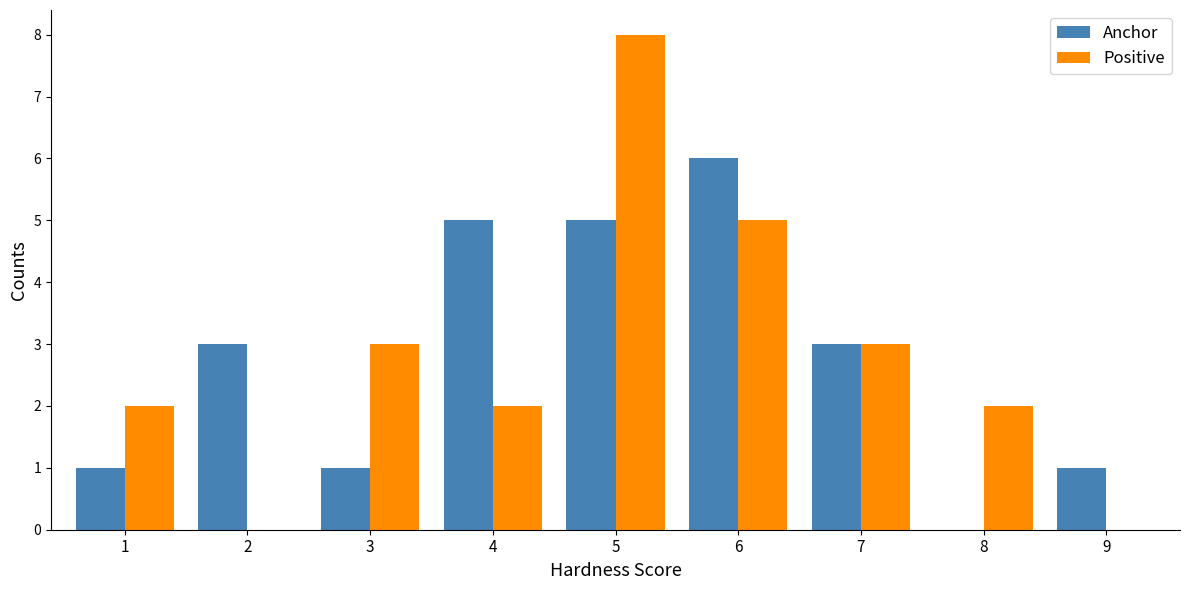

The Anchor series shows 0 at 8. True or false?

True